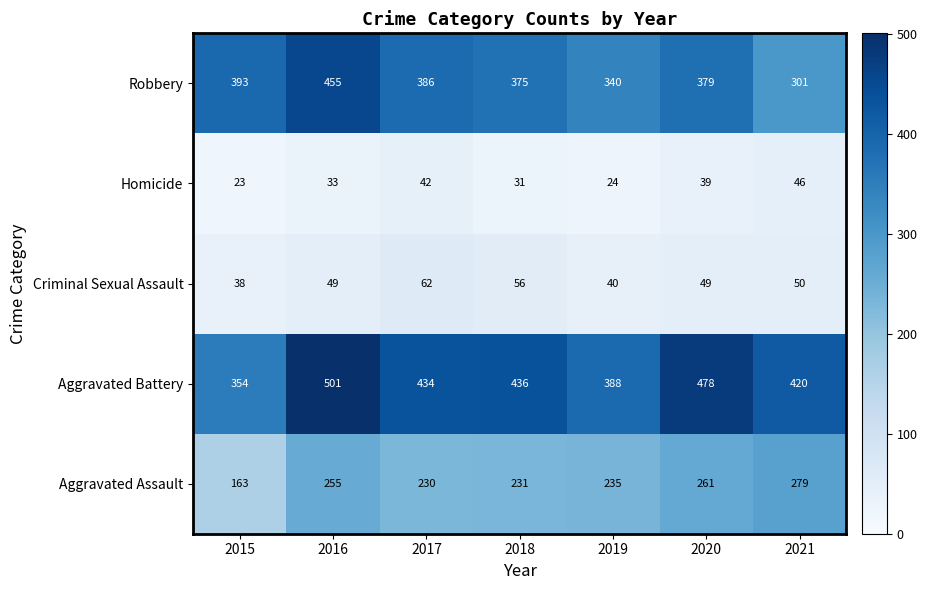

At which label is Criminal Sexual Assault closest to 50?

2021